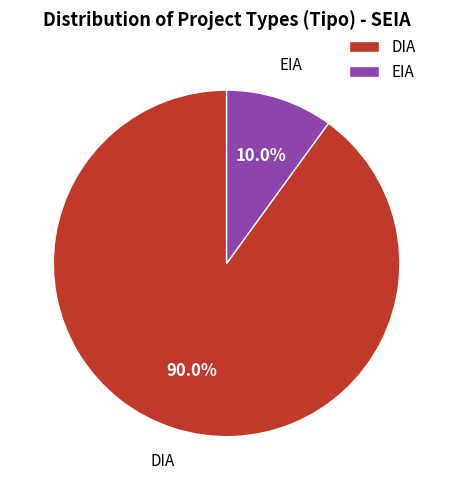

What is the ratio of the value at EIA to the value at DIA?

0.1